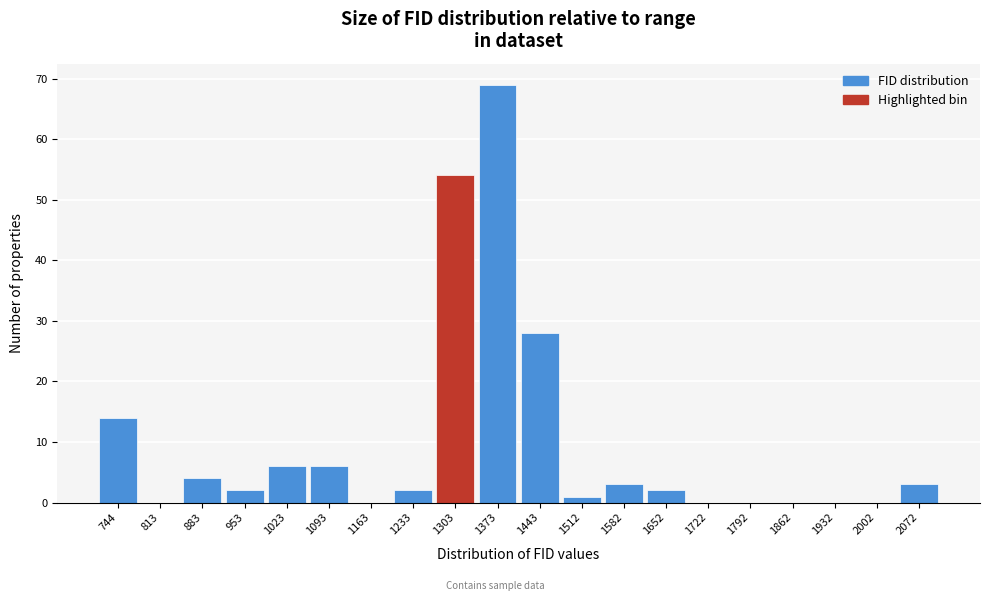

Reading right to left, what are all the values shown in this chart?

2072=3	2002=0	1932=0	1862=0	1792=0	1722=0	1652=2	1582=3	1512=1	1443=28	1373=69	1303=54	1233=2	1163=0	1093=6	1023=6	953=2	883=4	813=0	744=14